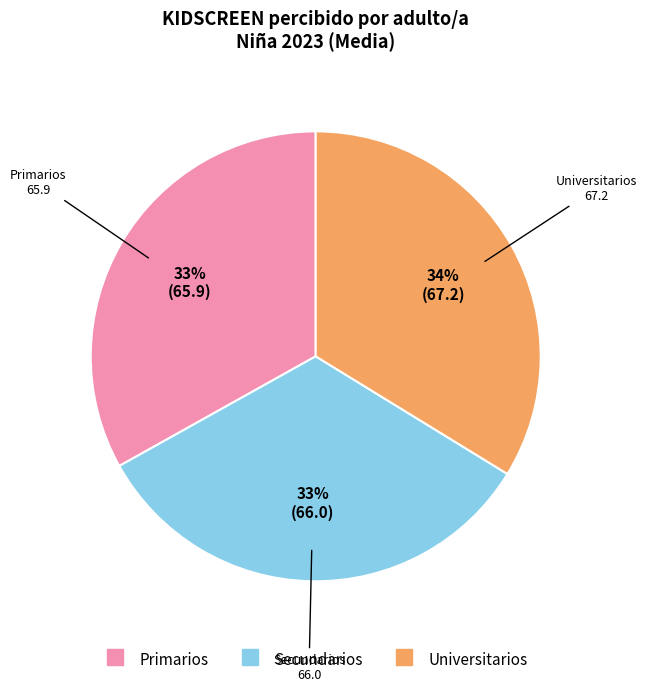

Which slice is the largest?

Universitarios